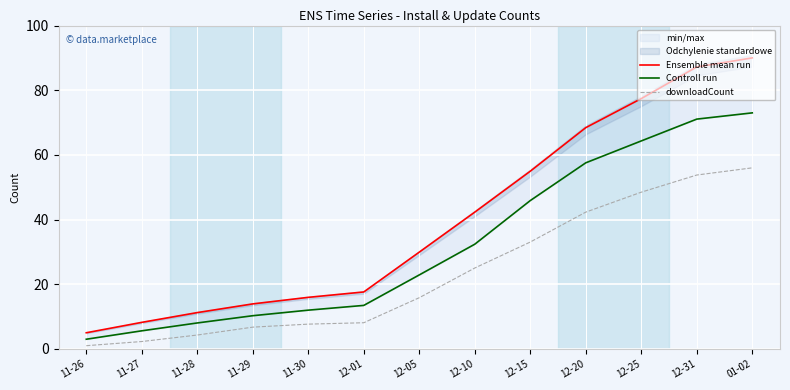

At which label does downloadCount first exceed 15?

12-05